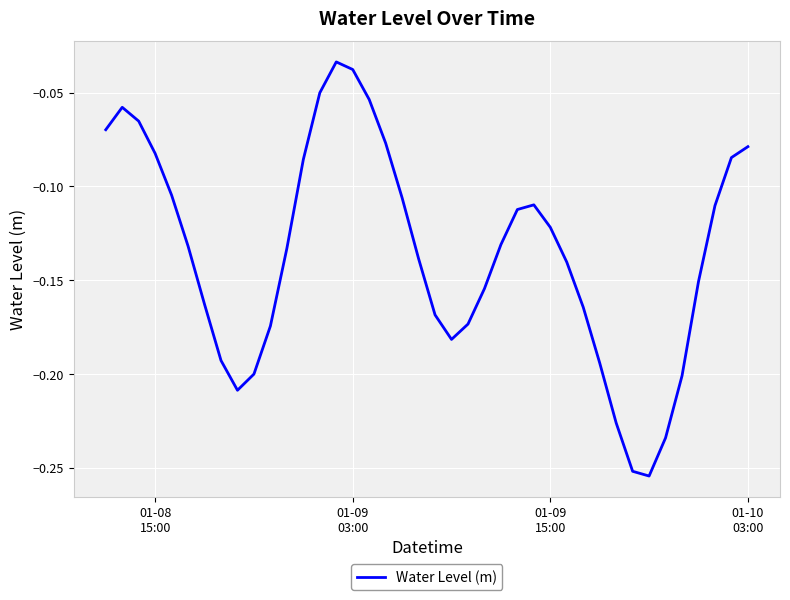

Reading left to right, what are all the values shown in this chart?

-0.1	-0.1	-0.1	-0.1	-0.1	-0.1	-0.2	-0.2	-0.2	-0.2	-0.2	-0.1	-0.1	-0.1	-0.0	-0.0	-0.1	-0.1	-0.1	-0.1	-0.2	-0.2	-0.2	-0.2	-0.1	-0.1	-0.1	-0.1	-0.1	-0.2	-0.2	-0.2	-0.3	-0.3	-0.2	-0.2	-0.2	-0.1	-0.1	-0.1